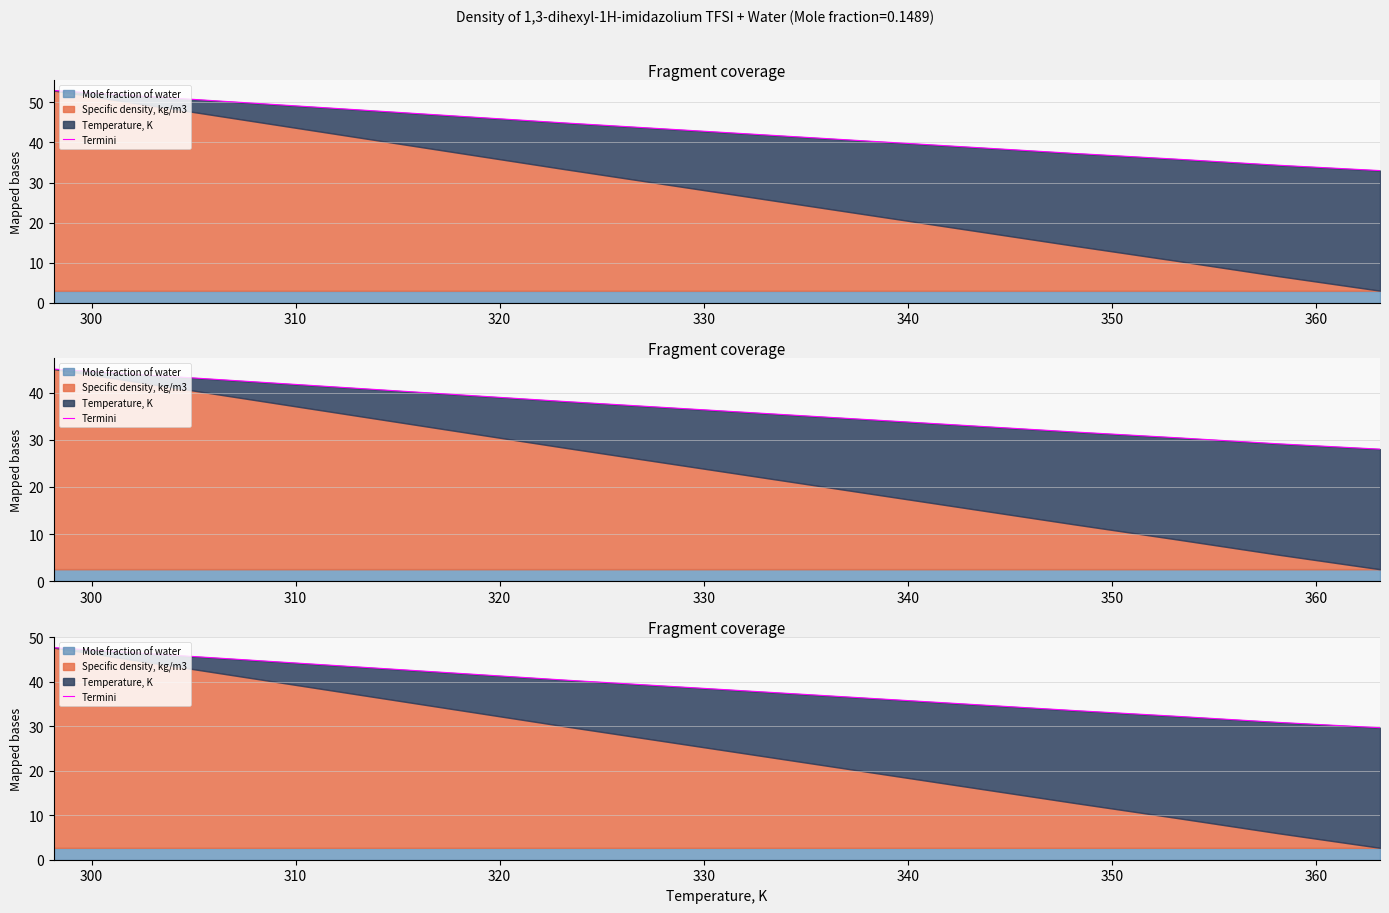

Reading right to left, list all the values displayed in this chart.

29.7	30.9	32.3	33.5	34.9	36.3	37.7	39.0	40.4	41.9	43.3	44.8	46.2	47.7